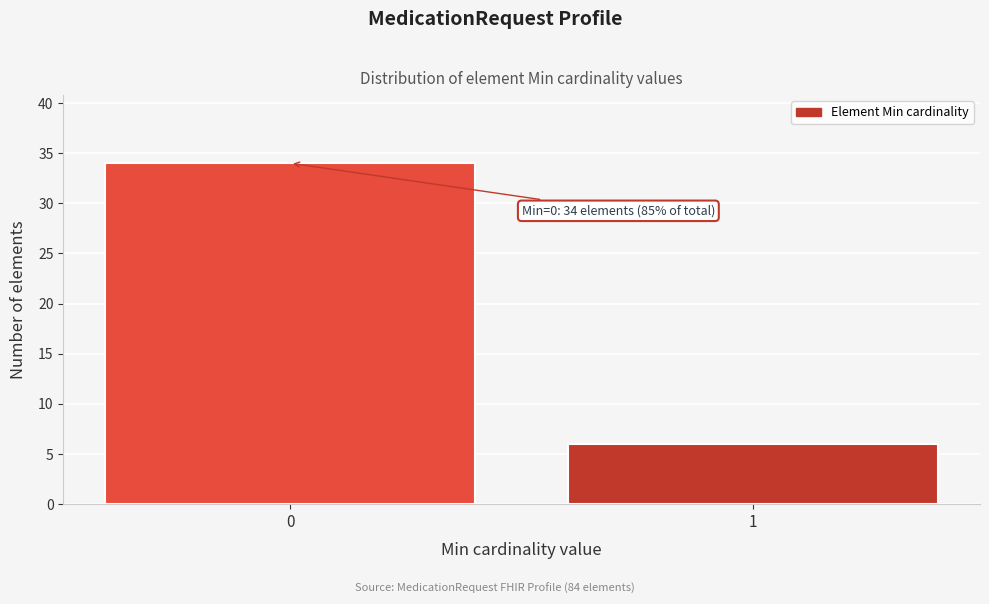

Reading left to right, what are all the values shown in this chart?

0=34	1=6